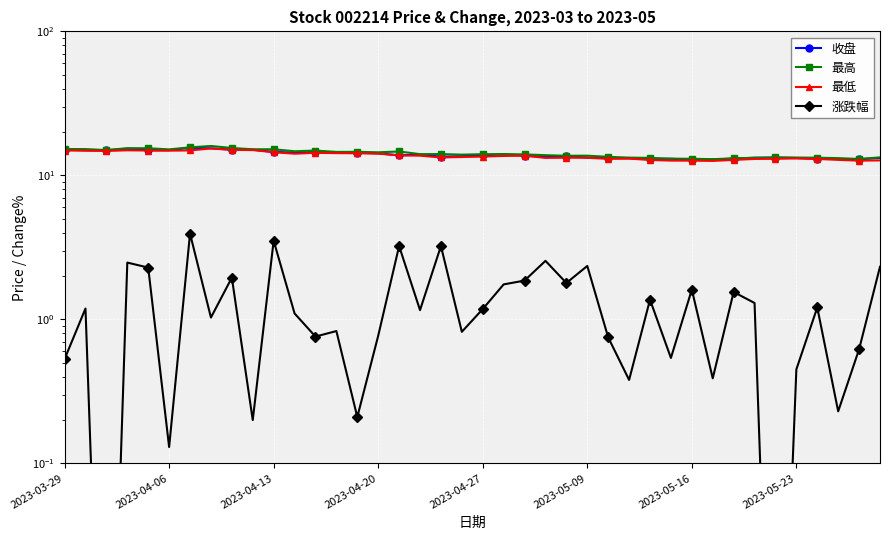

Rank the series by their maximum value, from highest to lowest.

最高, 收盘, 最低, 涨跌幅